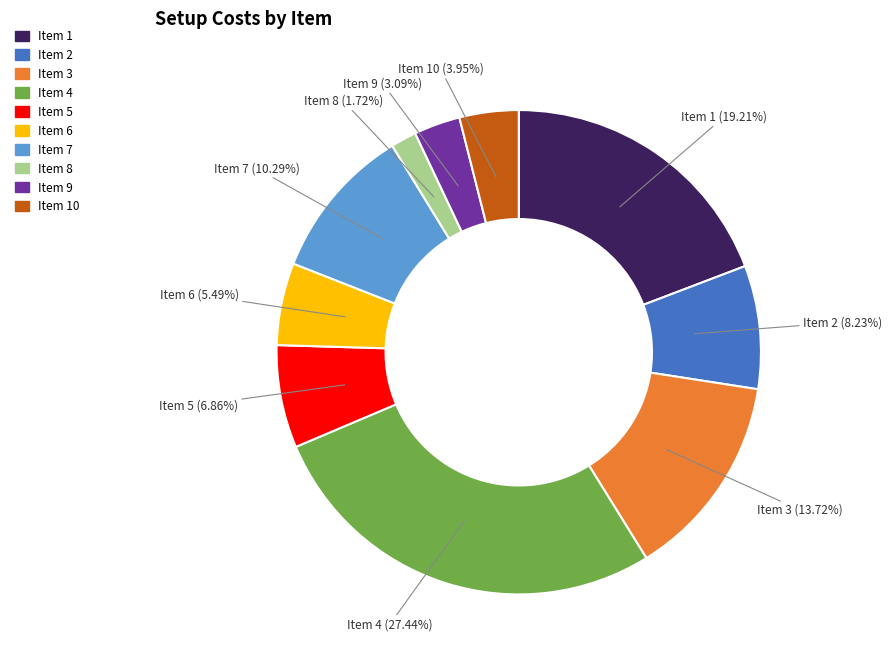

Does any single category account for the majority?

No